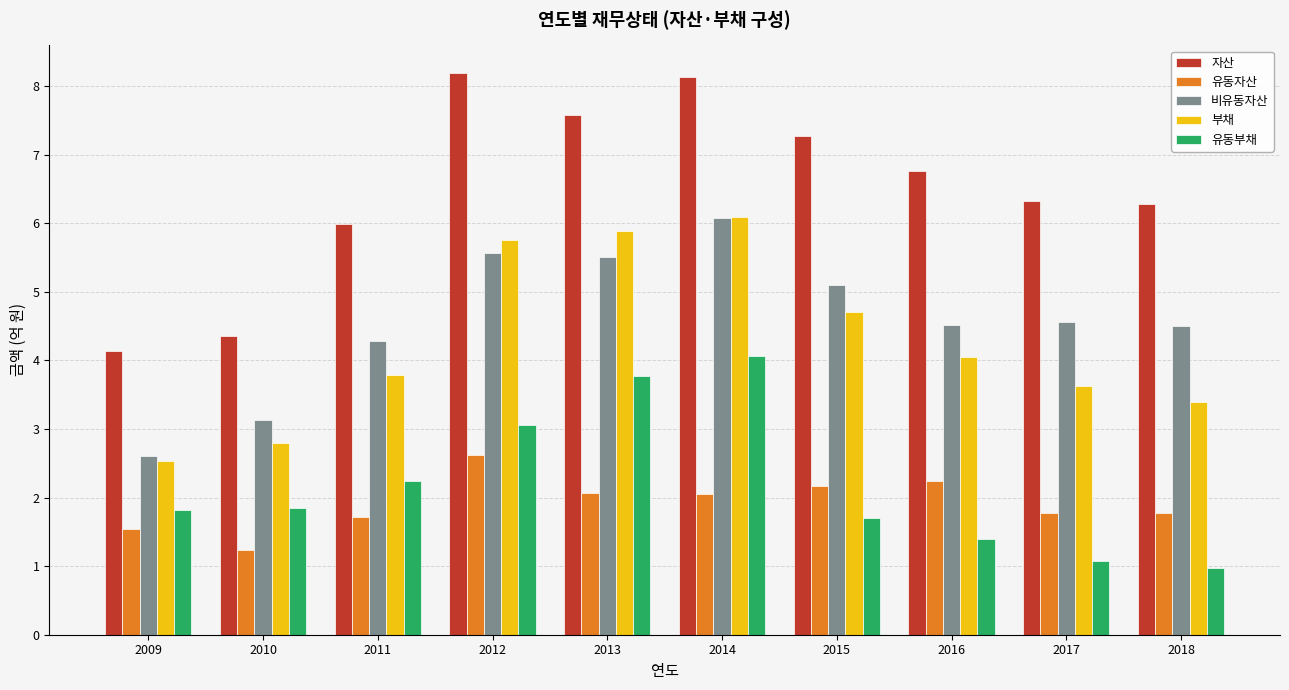

Which series has the largest total across all categories?

자산